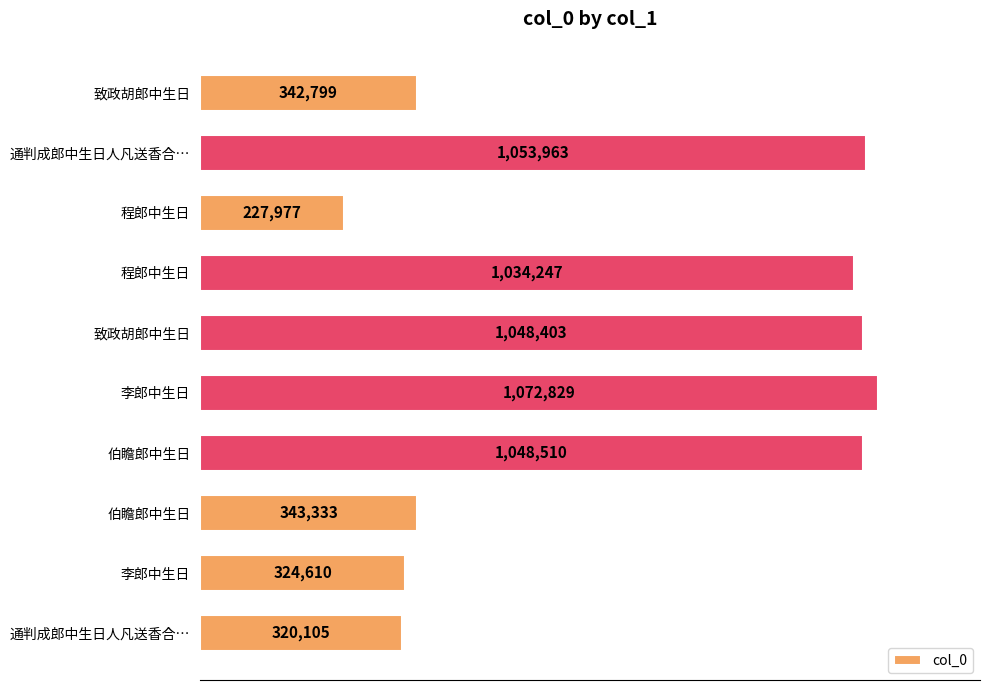

Are the bars horizontal?

Yes